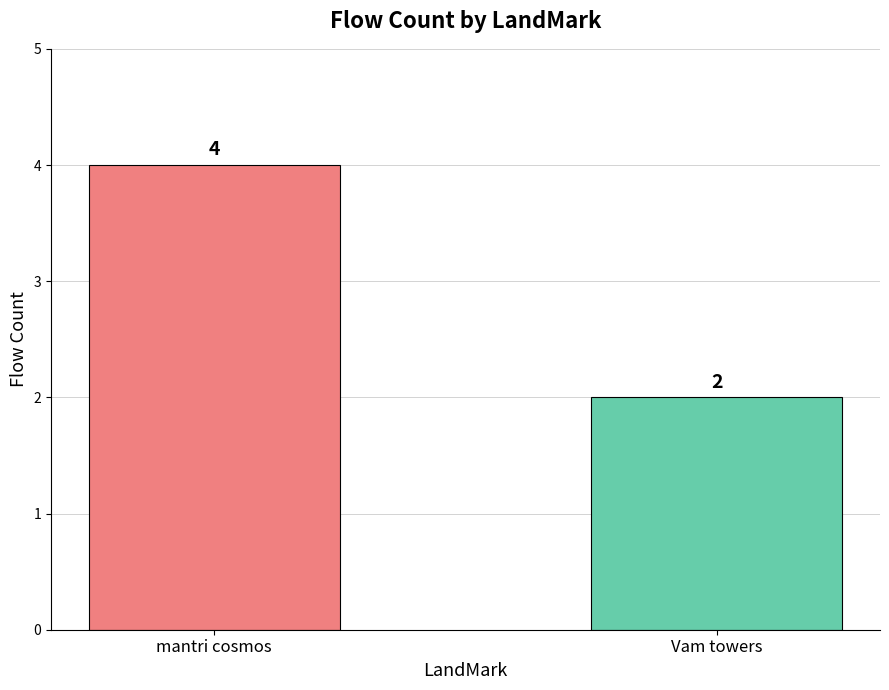

Is it true that the value at Vam towers is 3?

False